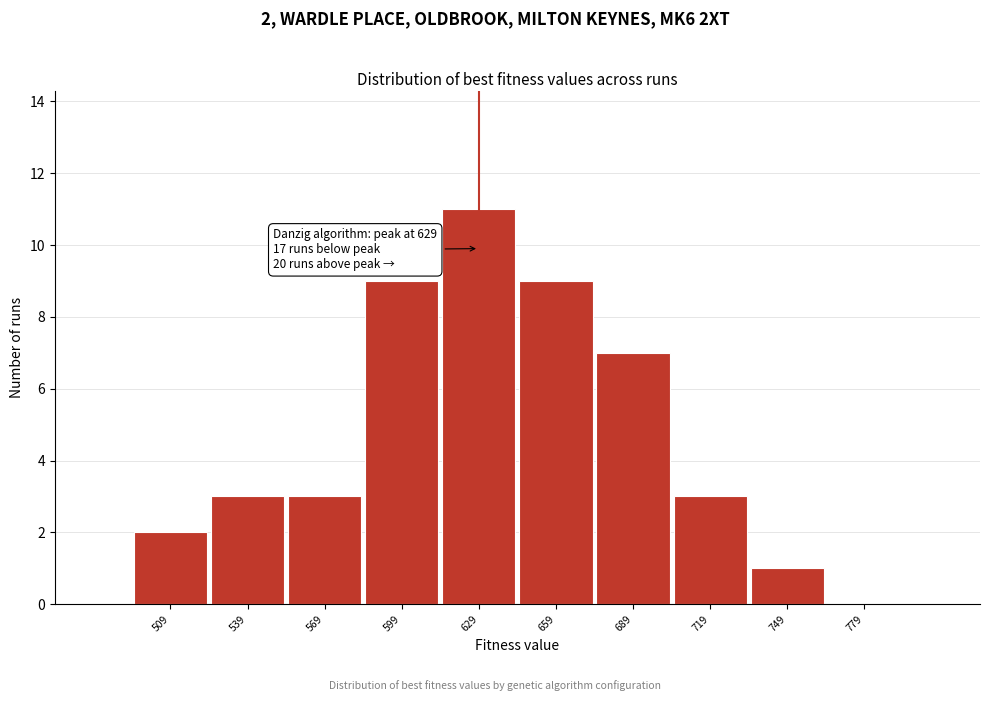

Over which range of the x-axis is the bar tallest?

614 to 644